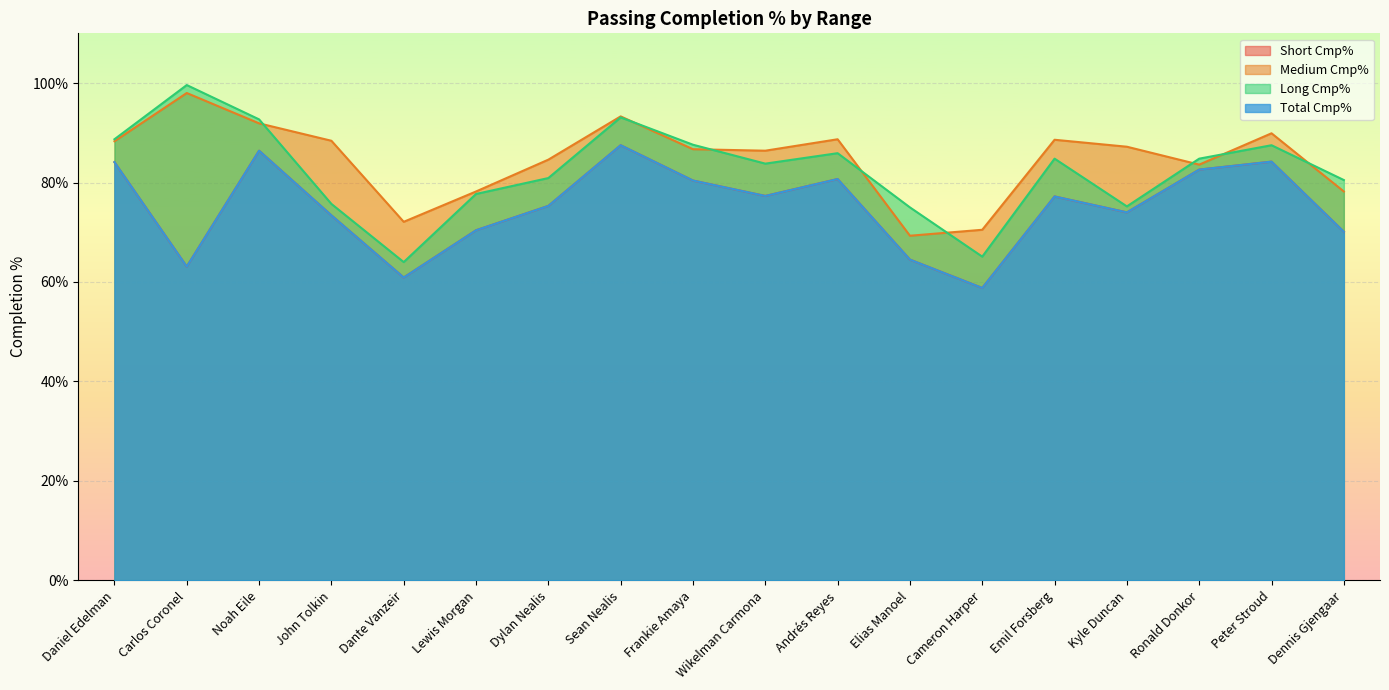

At which category does Total Cmp% reach its first local peak?

Noah Eile